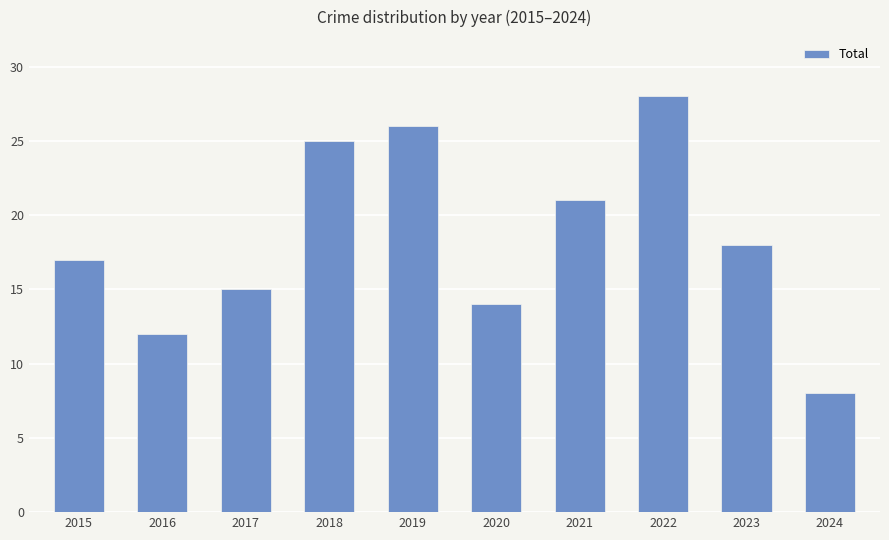

True or false: the data shows 11 at 2022.

False